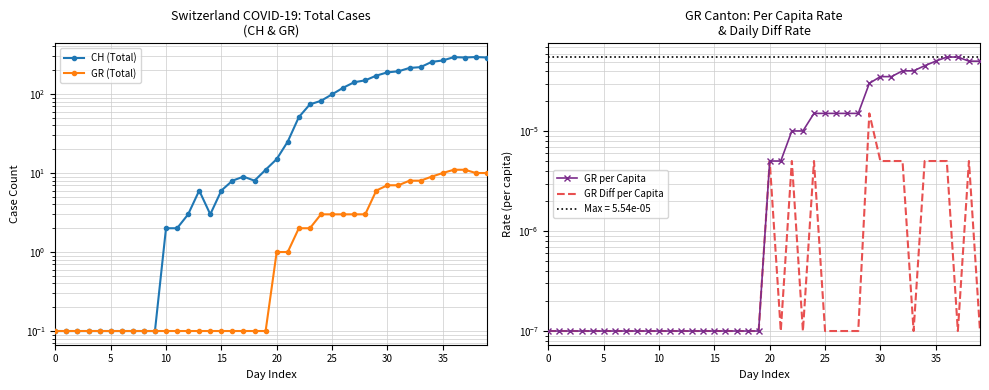

Between 0 and 19, which series saw the biggest shift?

CH (Total)